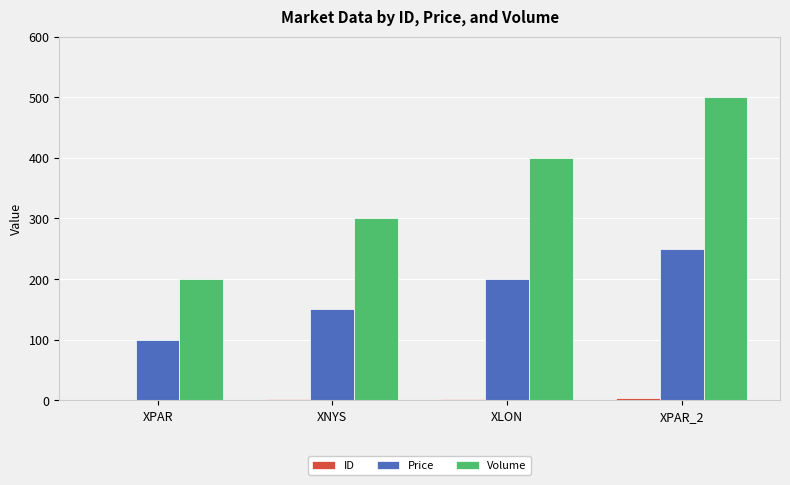

Which category has the highest value in the Volume series?

XPAR_2